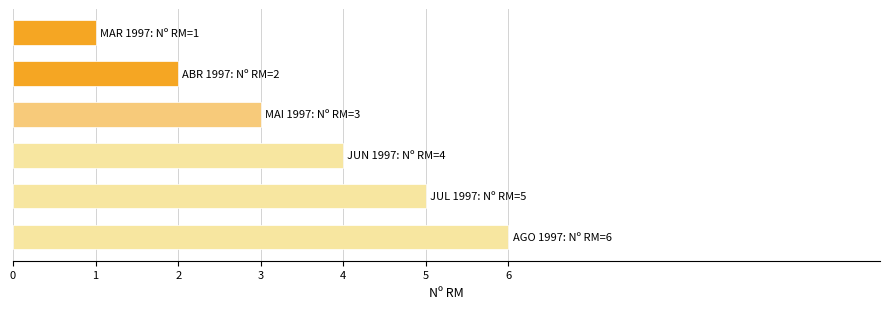

What is the sum of all values?

21